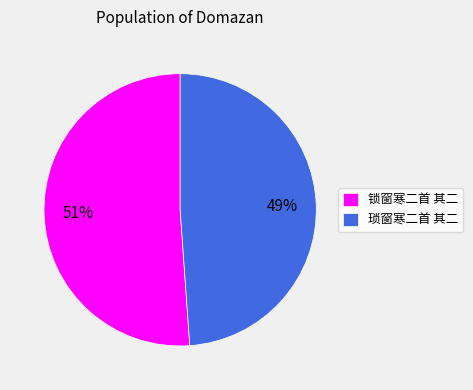

What percentage is the 琐窗寒二首 其二 slice, to the nearest percent?

49%